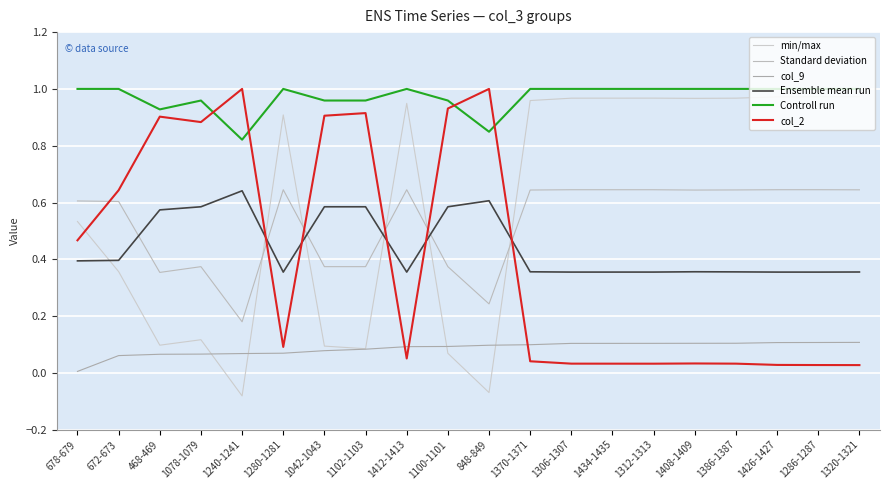

What is the greatest value displayed?

1.0